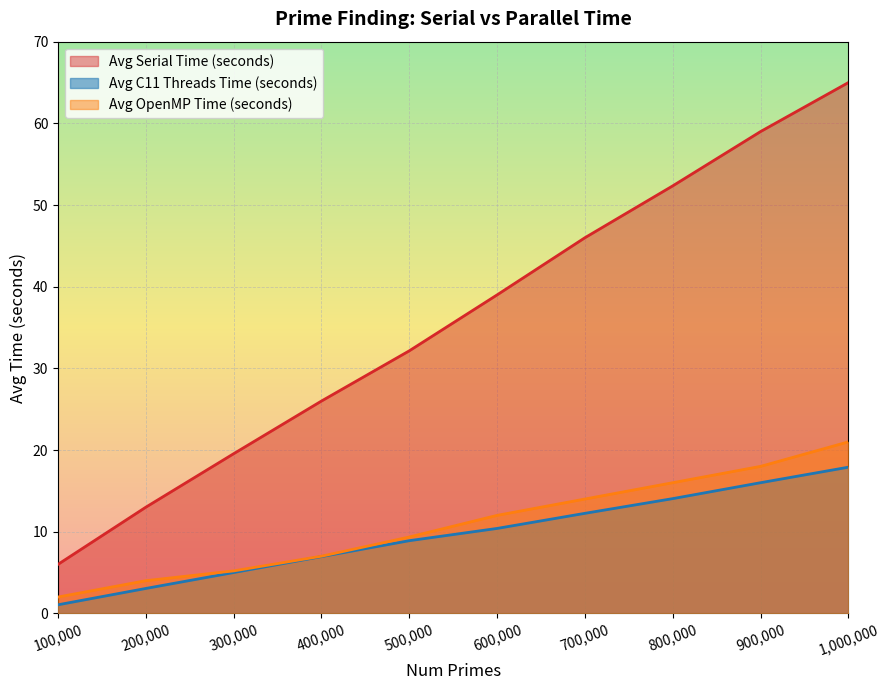

What is the difference between the maximum and minimum values in the Avg OpenMP Time (seconds) series?

19.0